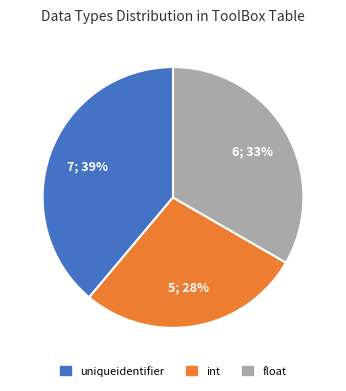

Combined, do float and uniqueidentifier account for over 50%?

Yes